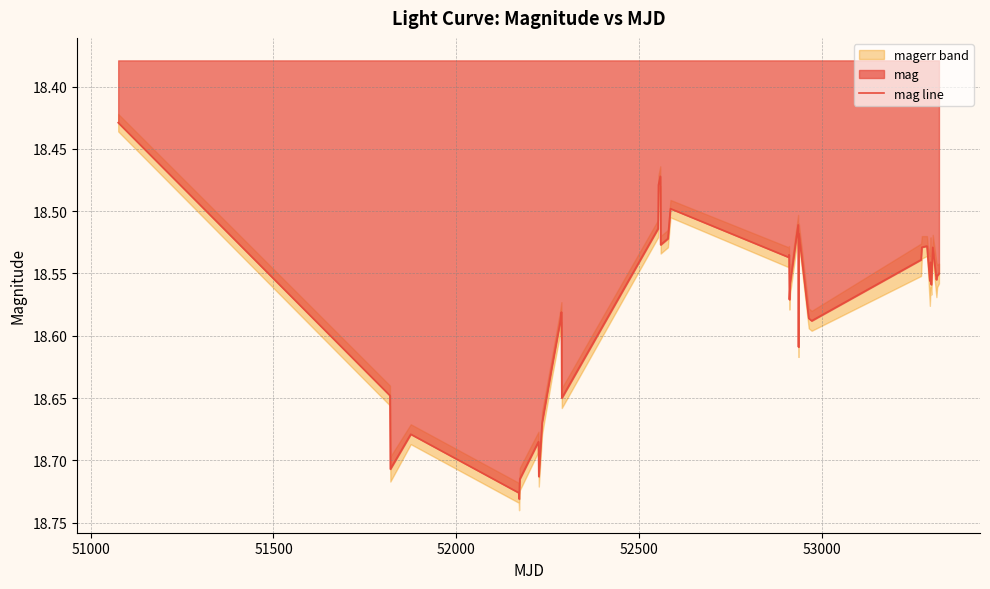

What is the smallest value displayed?

18.4